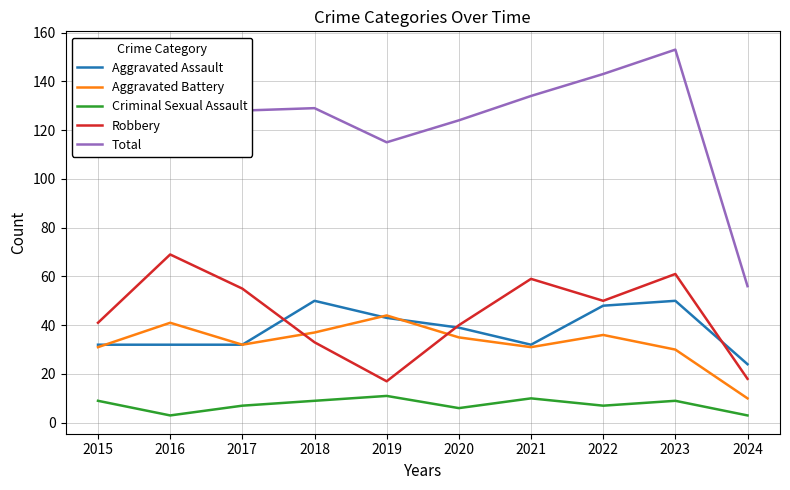

Rank the series by their maximum value, from lowest to highest.

Criminal Sexual Assault, Aggravated Battery, Aggravated Assault, Robbery, Total